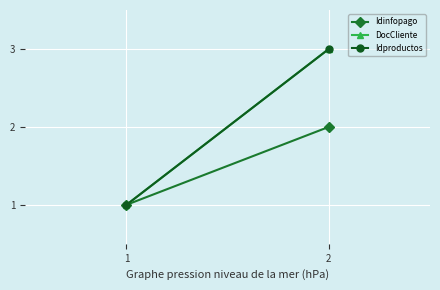

How many data points does each series have?

2